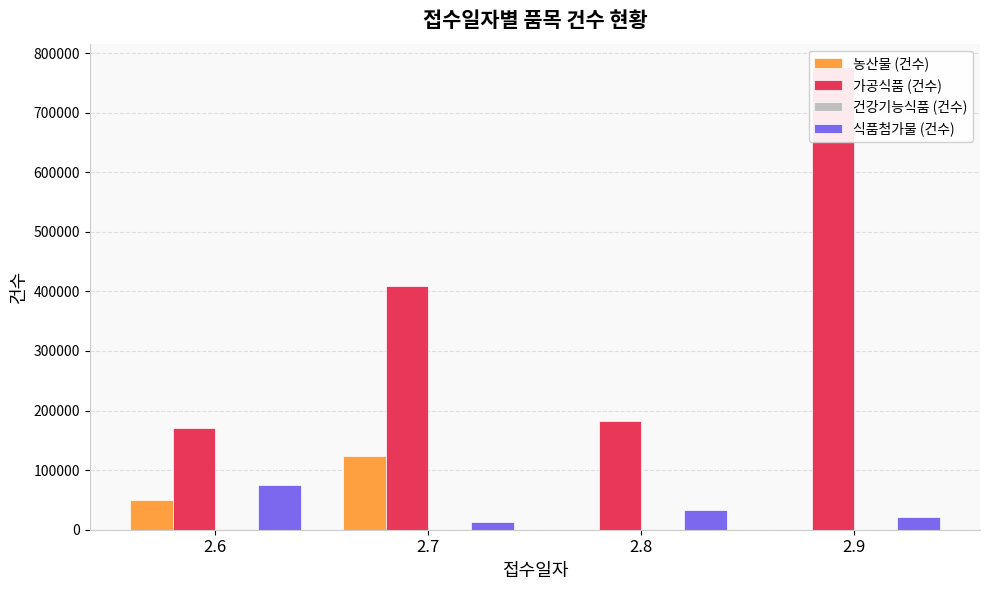

How many bars are there in each group?

4